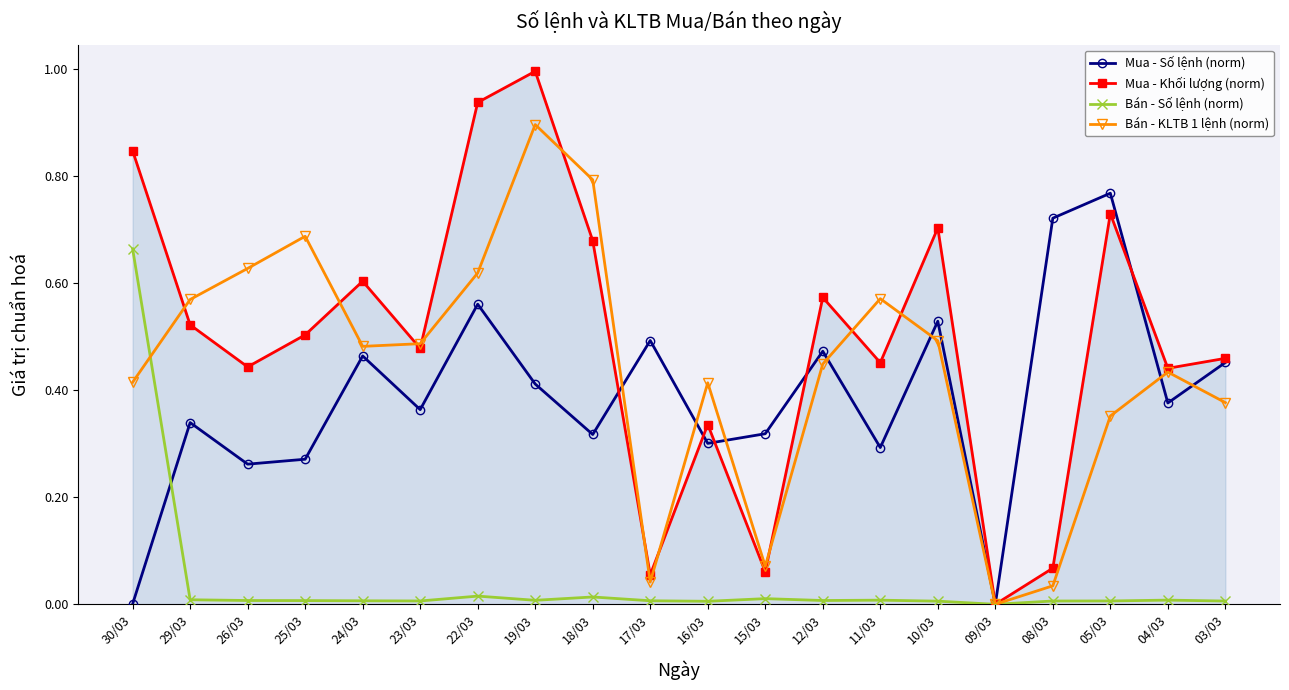

Which series has the widest spread of values?

Mua - Khối lượng (norm)